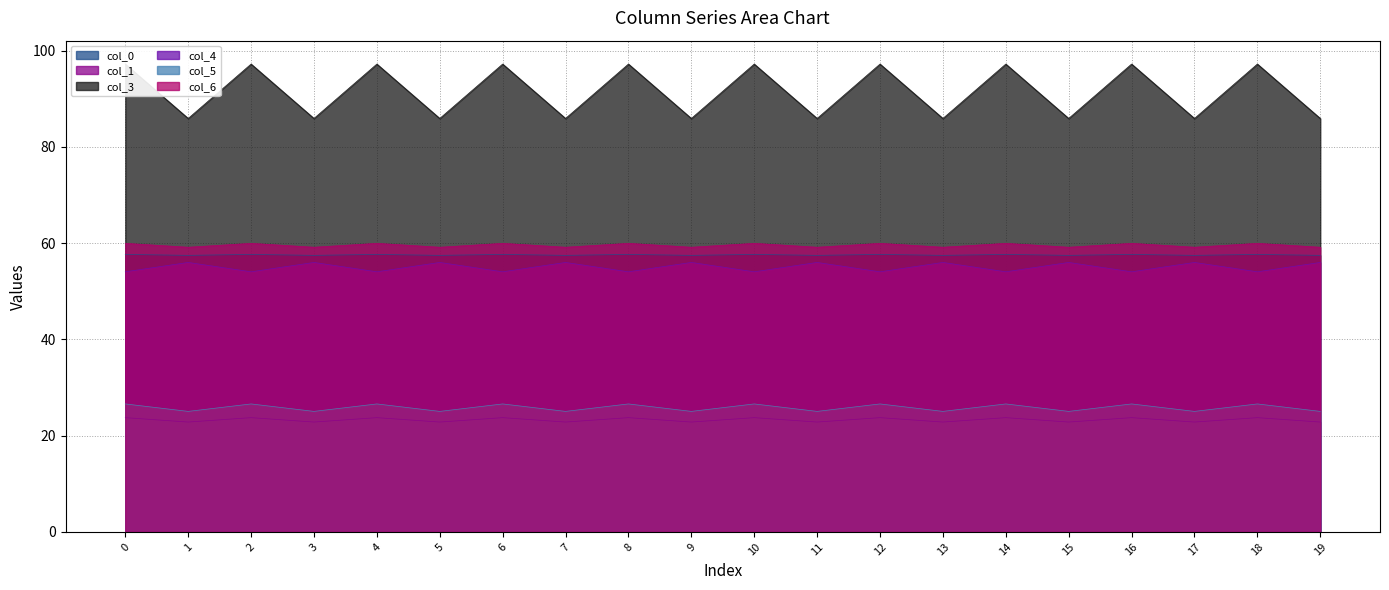

How many series are shown in this chart?

6